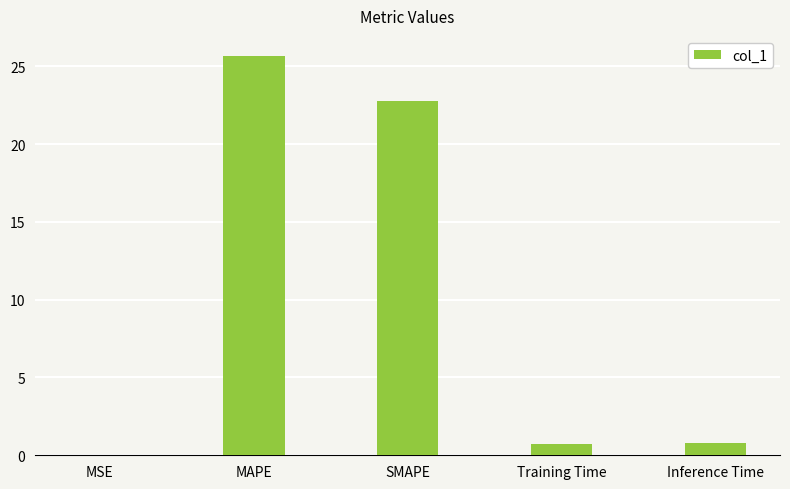

Are the bars grouped side by side (vs. stacked)?

No